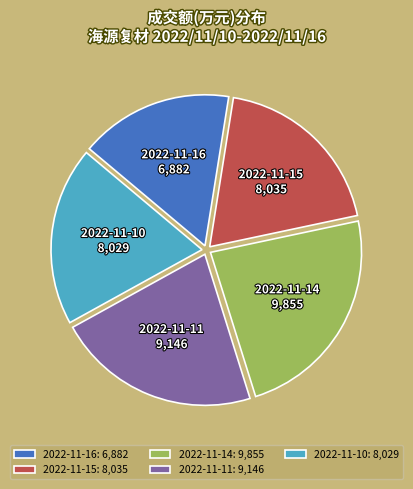

Combined, do 2022-11-14 and 2022-11-16 account for over 50%?

No